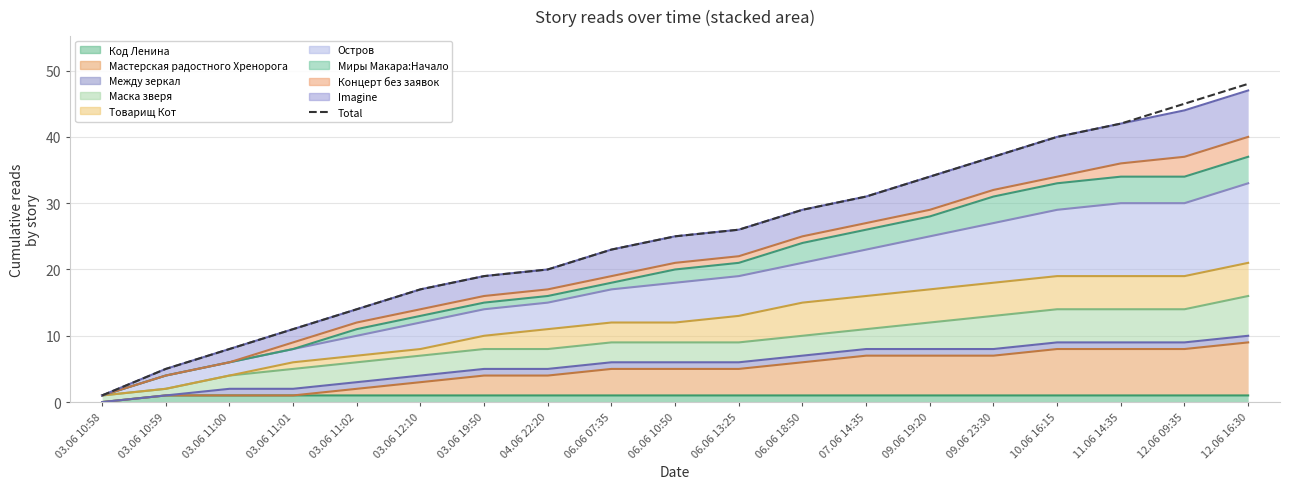

What is the average value?

25